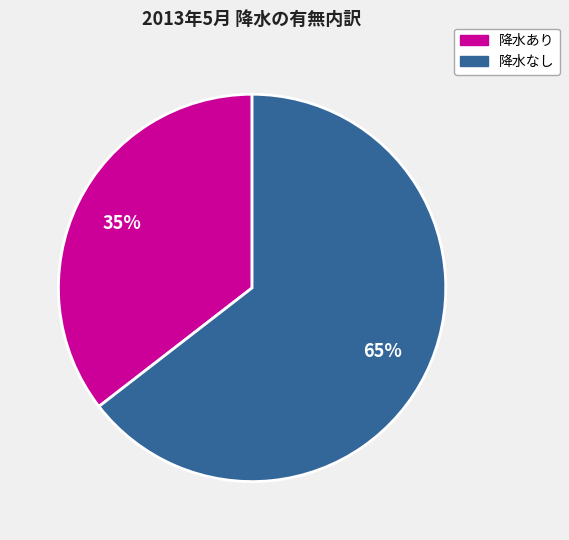

Count the number of slices in the pie.

2